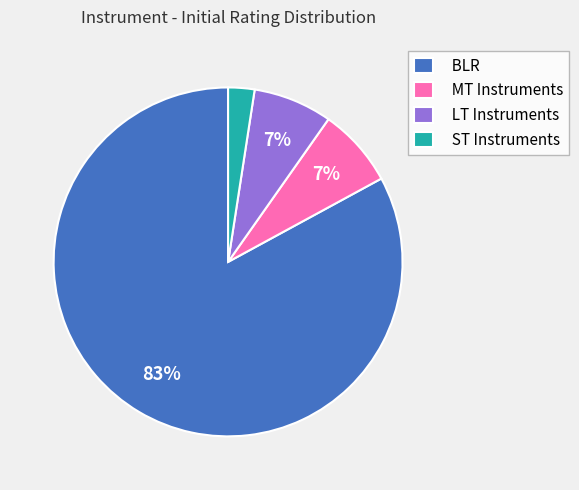

What percentage is the MT Instruments slice, to the nearest percent?

7%